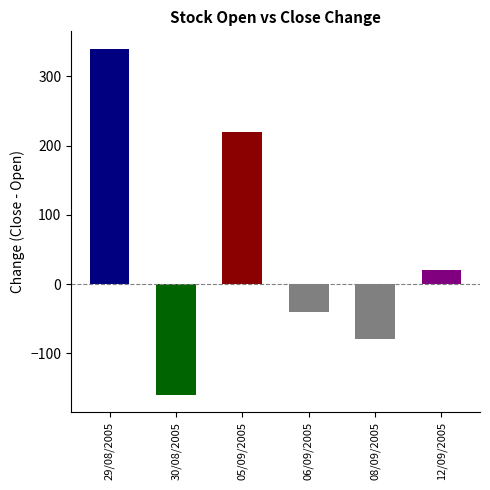

What is the average value?

50